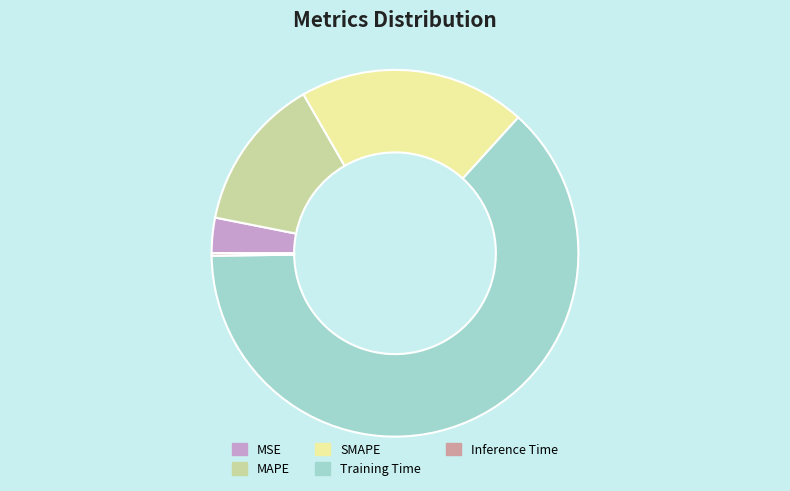

What is the largest slice in the pie chart?

Training Time